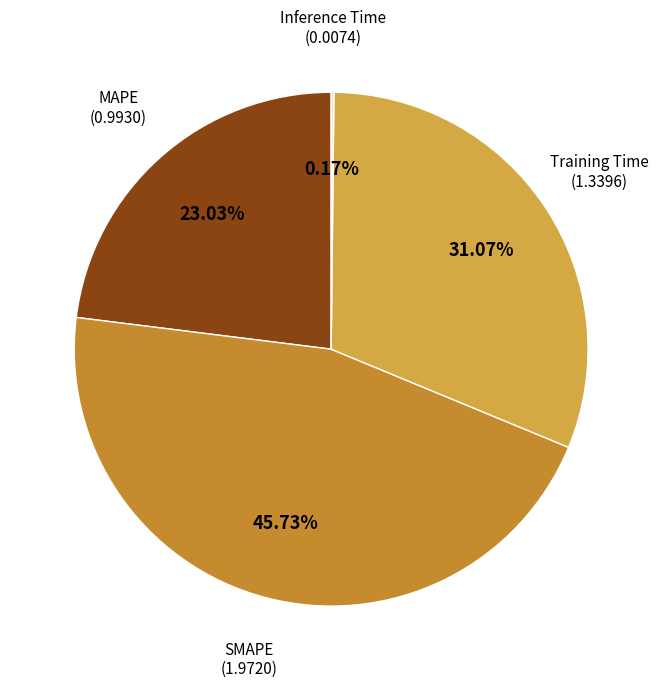

Is there a majority slice in this chart?

No